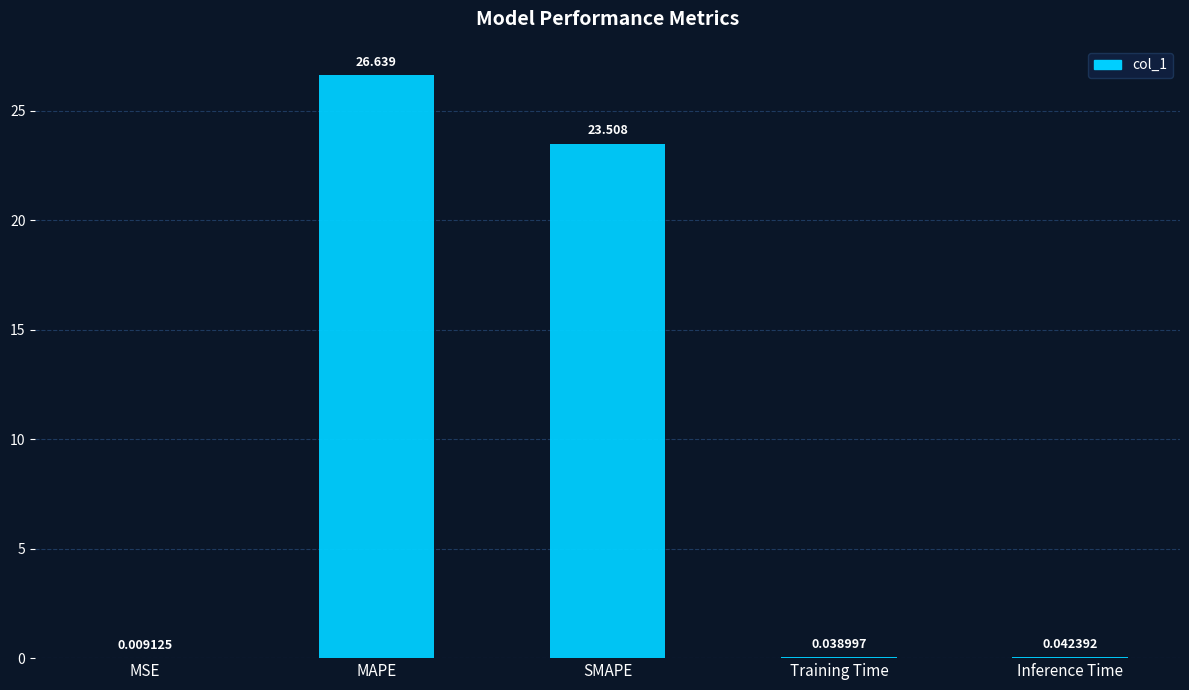

Which category has the highest value across all series?

MAPE